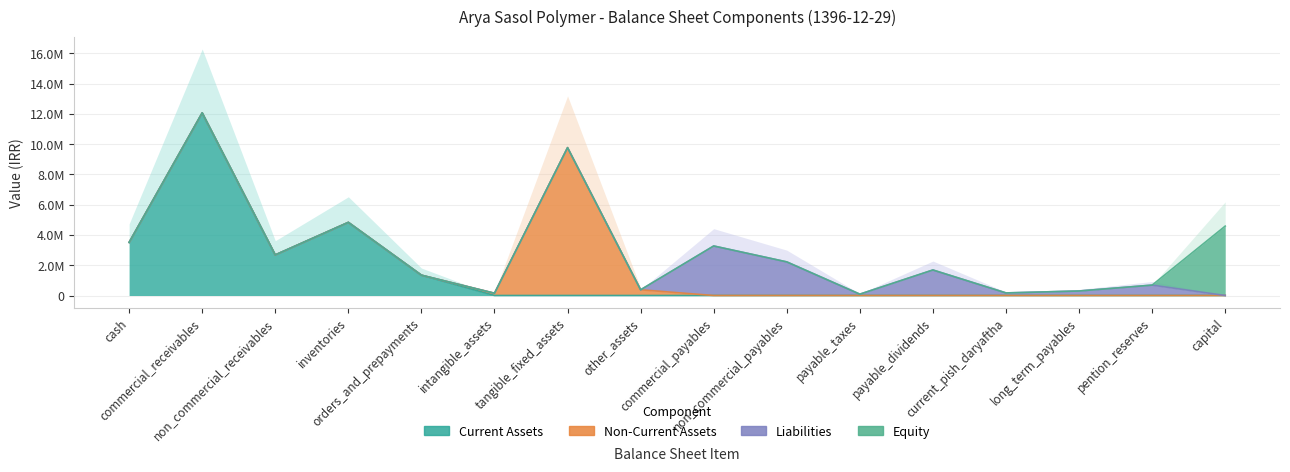

How many interior local peaks does the Current Assets series have?

2